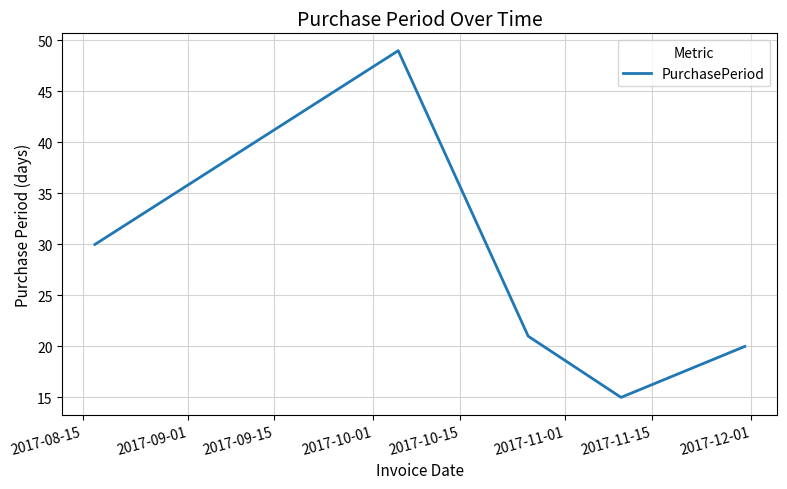

What is the difference between the maximum and second lowest values?

29